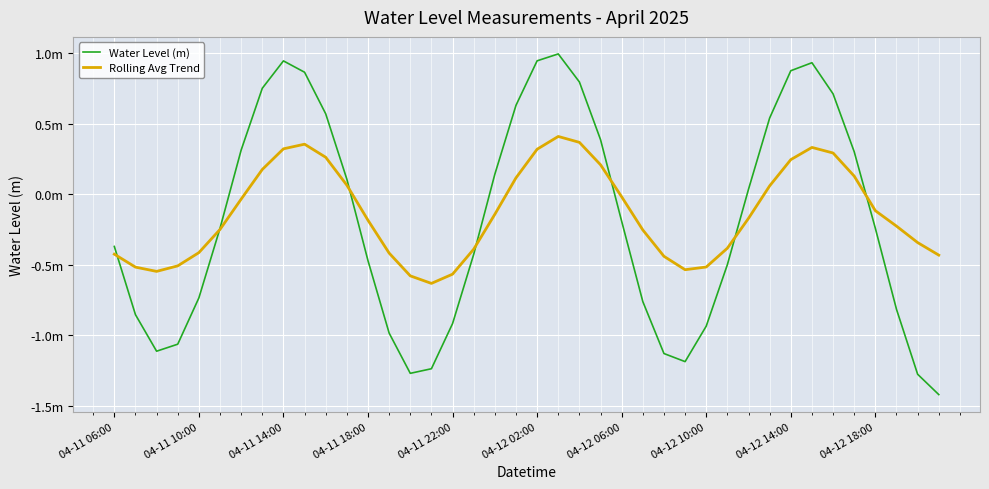

Which series has the widest spread of values?

Water Level (m)